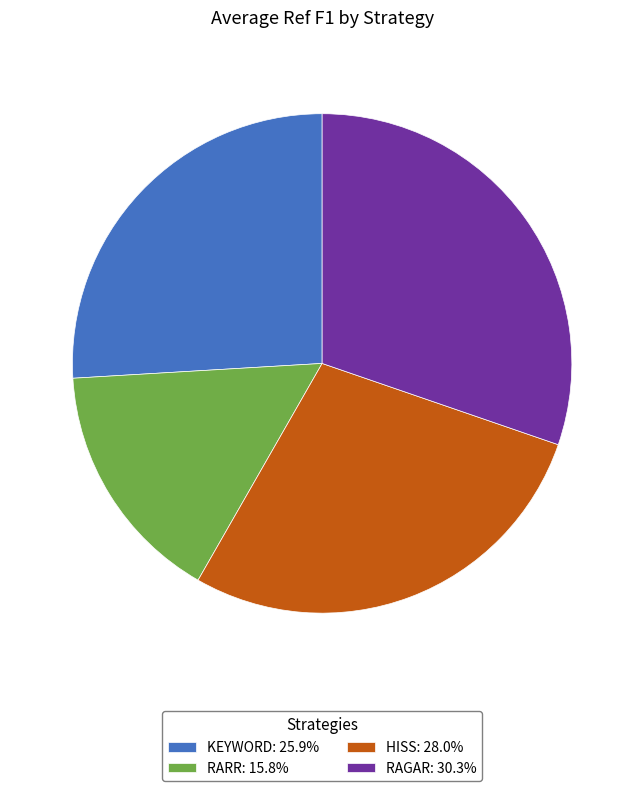

True or false: RARR accounts for 16% of the total.

True